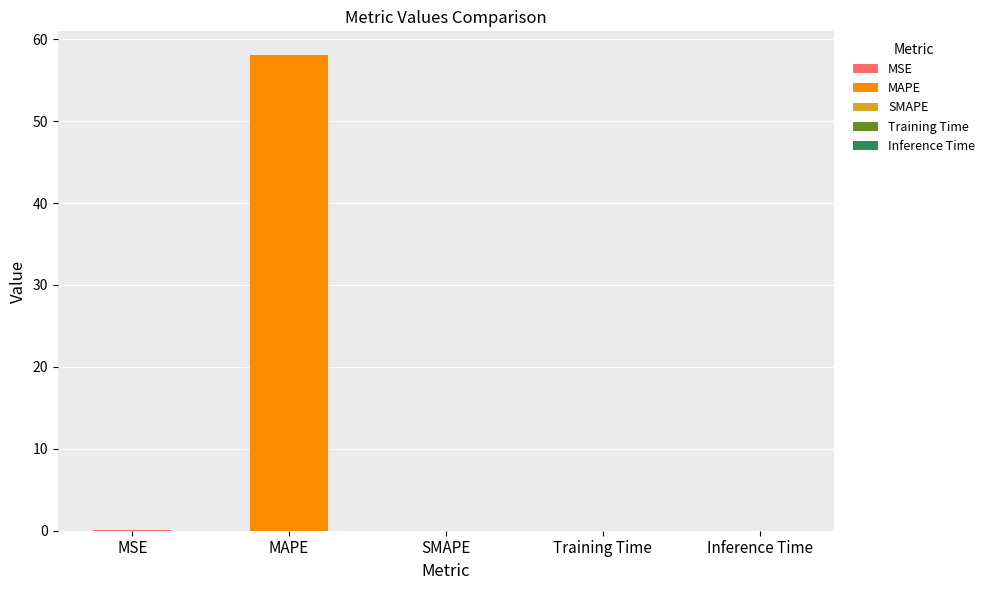

What is the label of the 1st bar from the right?

Inference Time